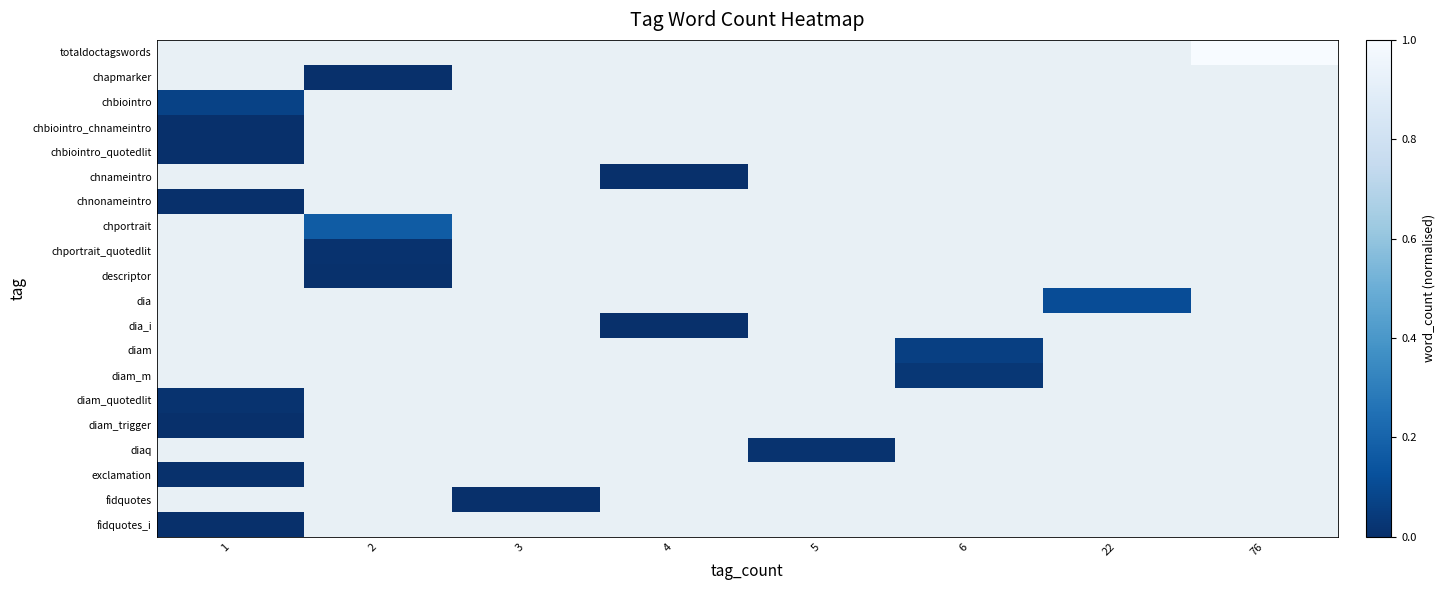

What is the maximum value shown in the chart?

1.0